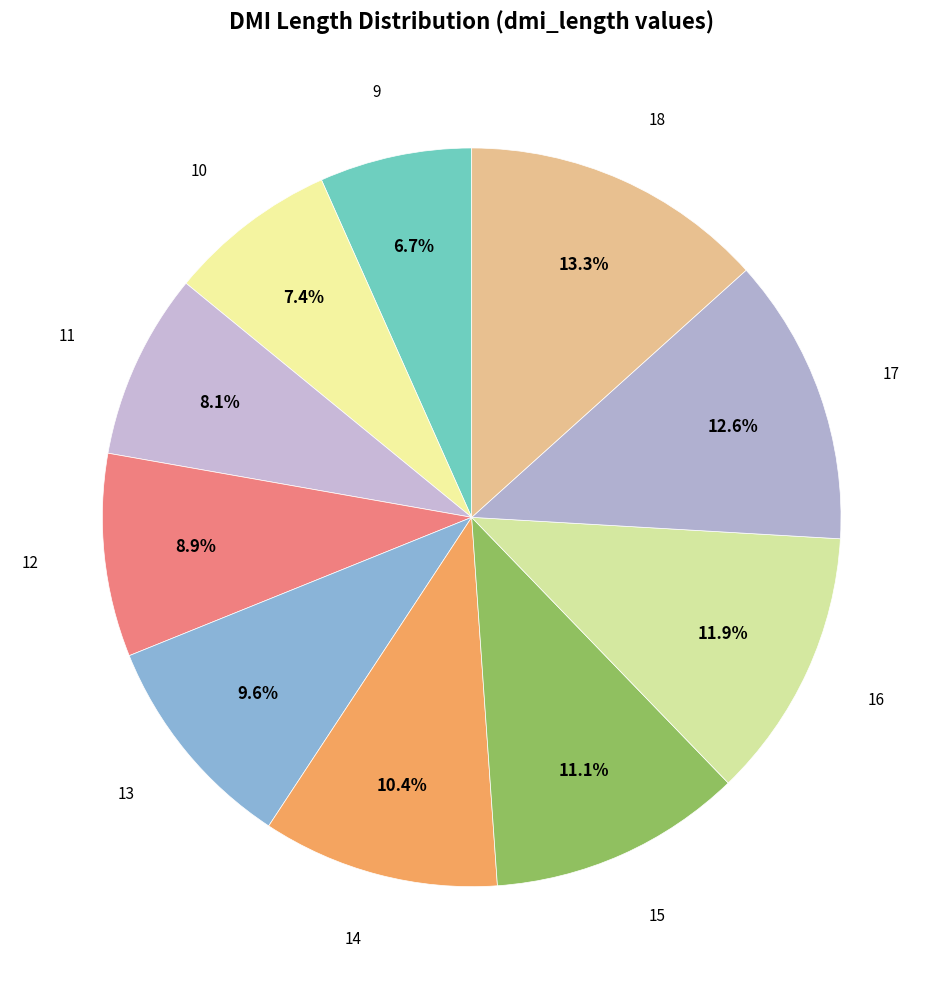

How many segments does this pie chart have?

10